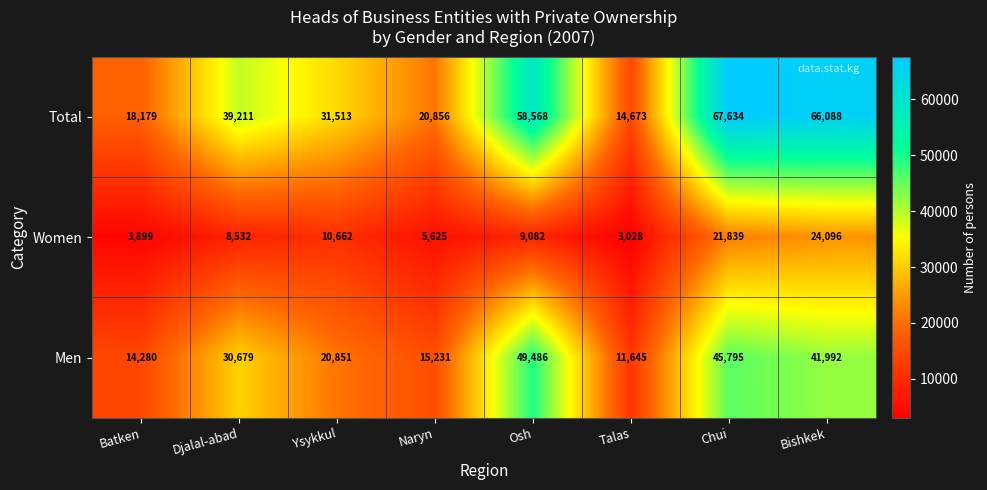

The value of Men at Djalal-abad is 10825. True or false?

False